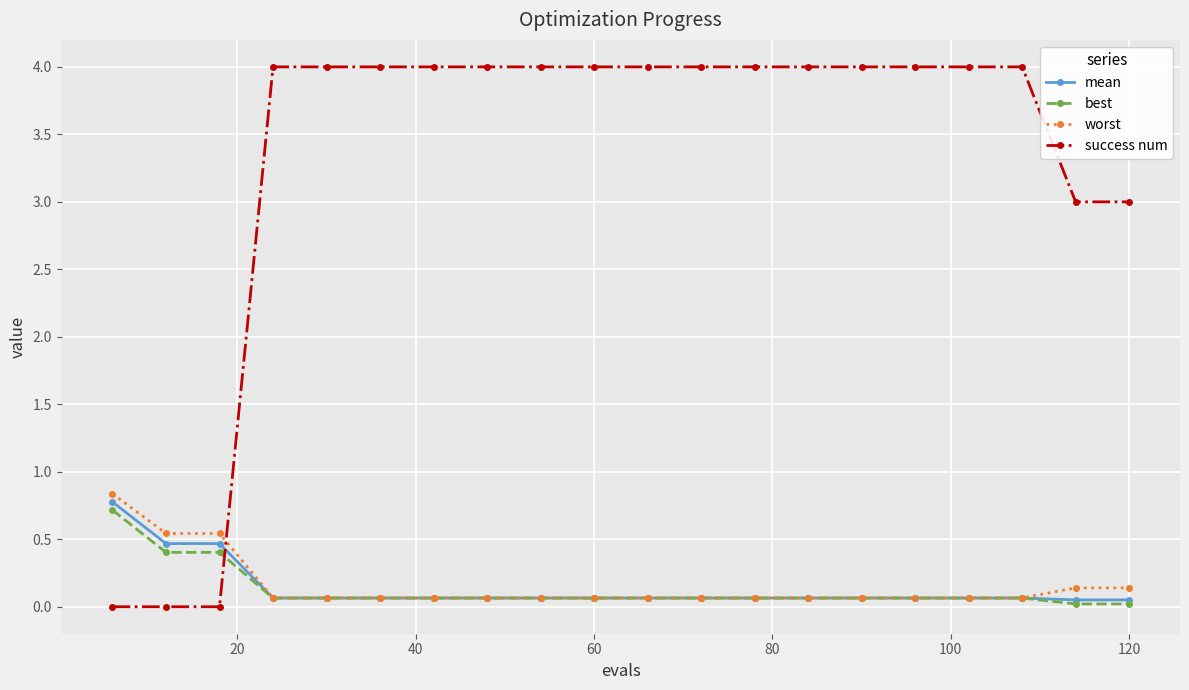

True or false: success num and mean cross at least once.

True